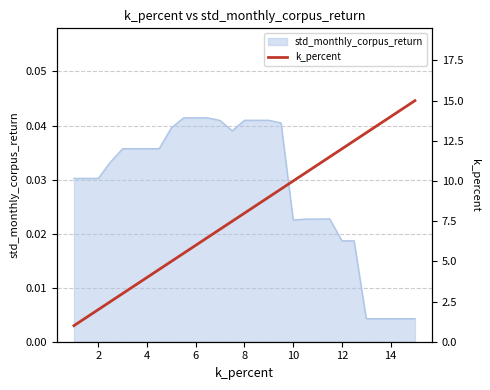

The std_monthly_corpus_return series shows 0.1 at 8. True or false?

False